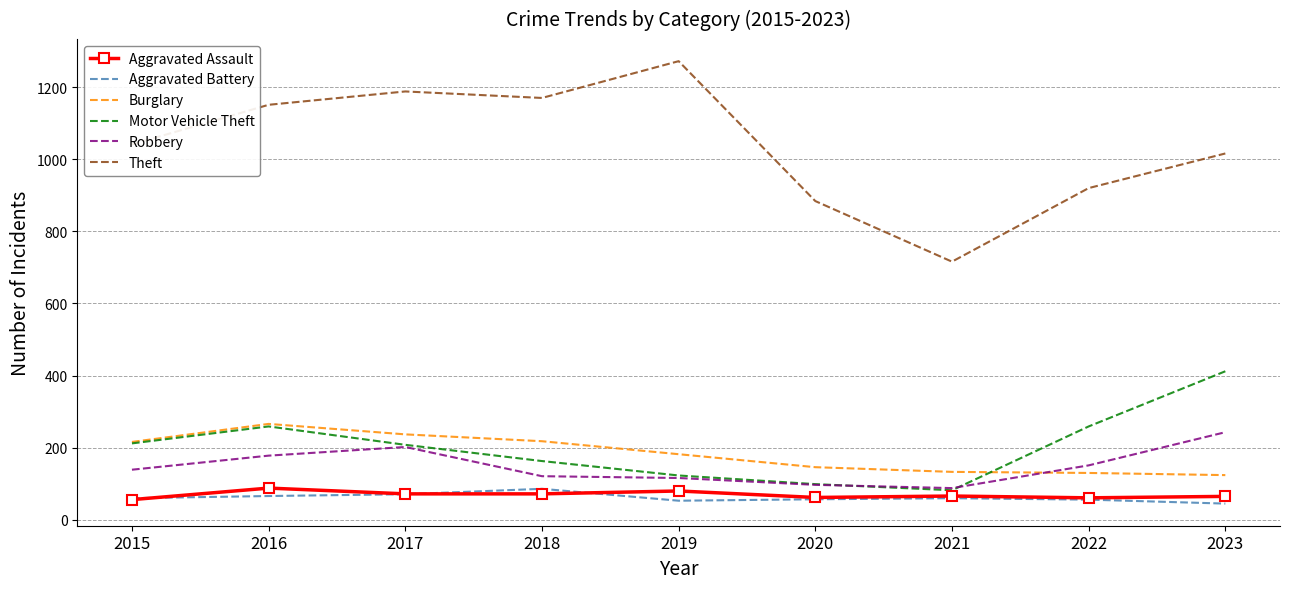

What is the difference between the maximum and minimum values in the Theft series?

556